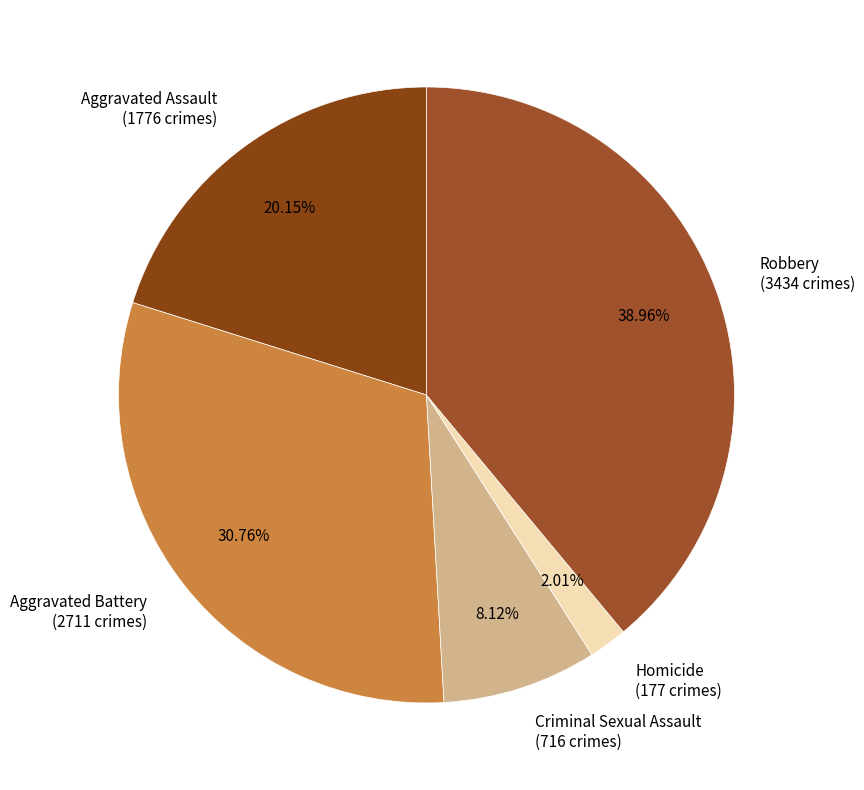

Is it true that Criminal Sexual Assault is 8% of the pie?

True